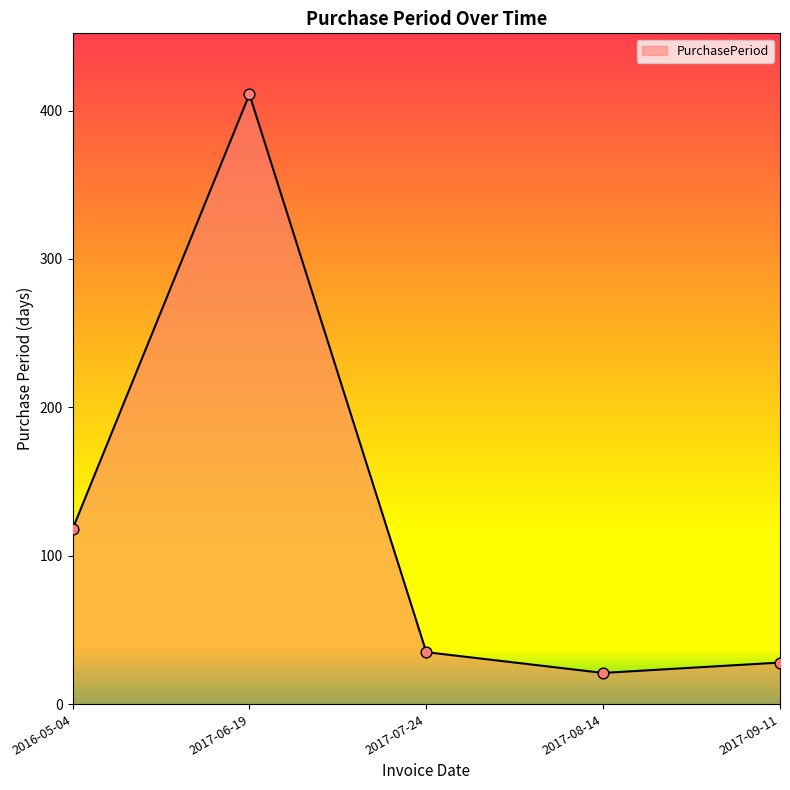

Approximately how many times larger is the value at 2016-05-04 compared to 2017-06-19?

0.3